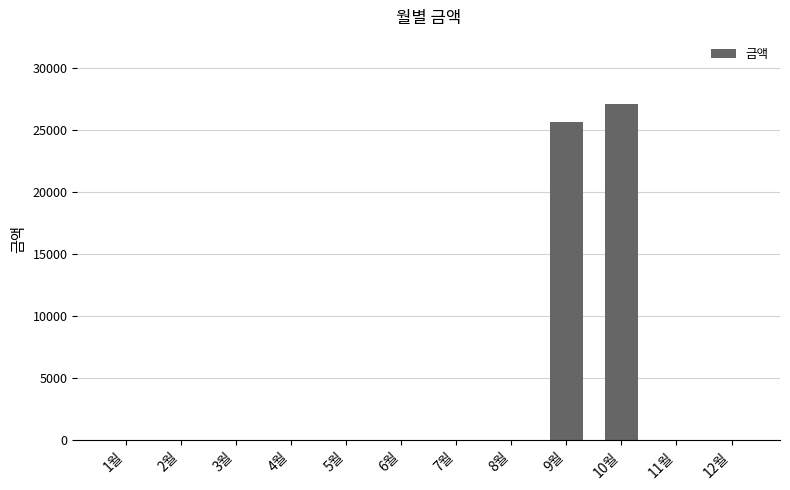

The value at 9월 is 25630. True or false?

True